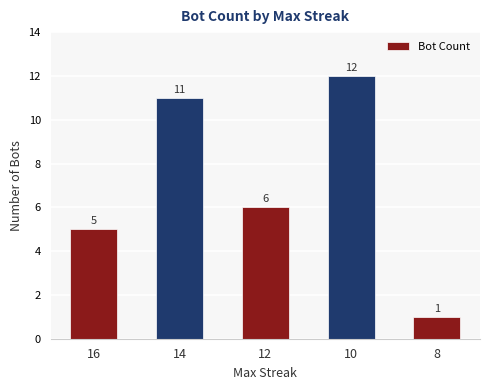

Which label corresponds to the smallest value in the chart?

8